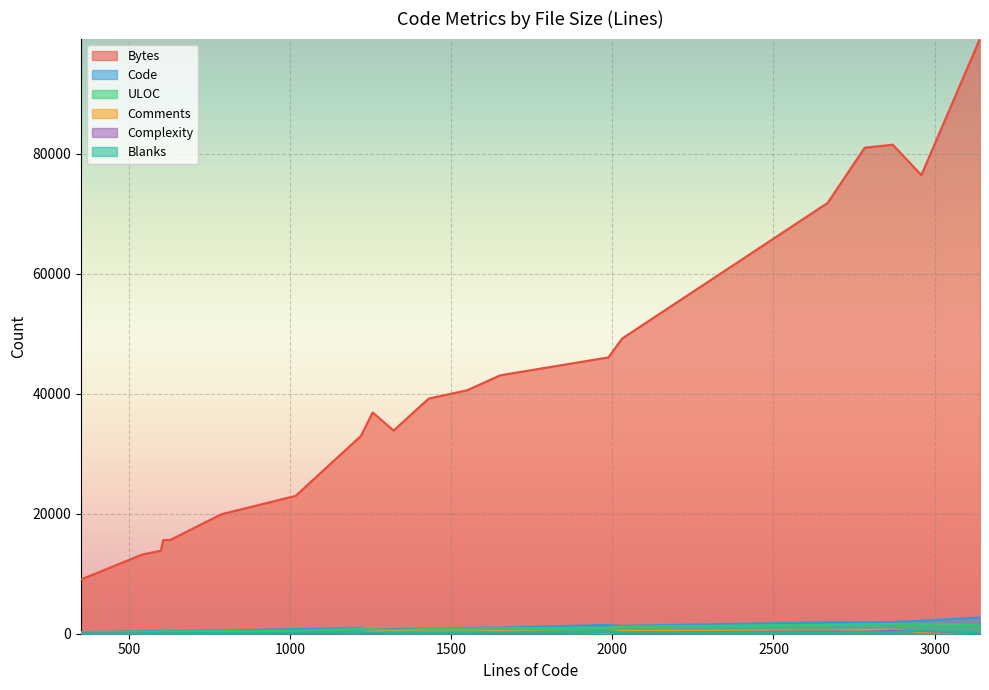

List the labels in order of Code value, largest first.

3141, 2959, 2870, 2668, 2783, 1988, 2030, 1652, 1549, 1220, 1430, 1017, 1321, 1256, 787, 606, 628, 599, 540, 351